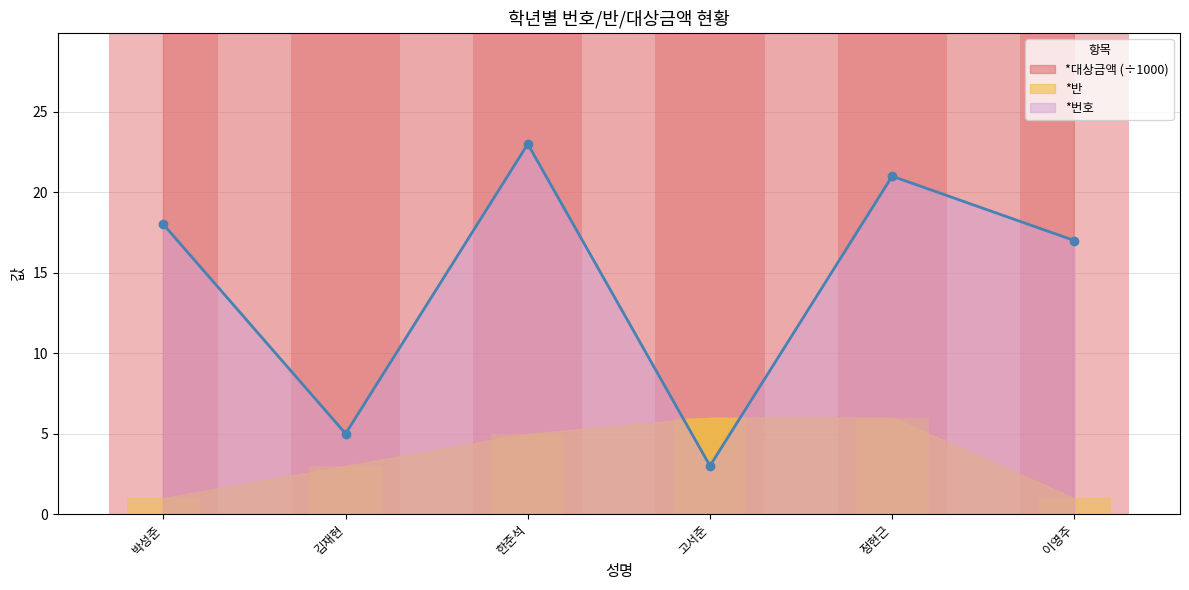

What is the label of the 1st bar from the left?

박성준